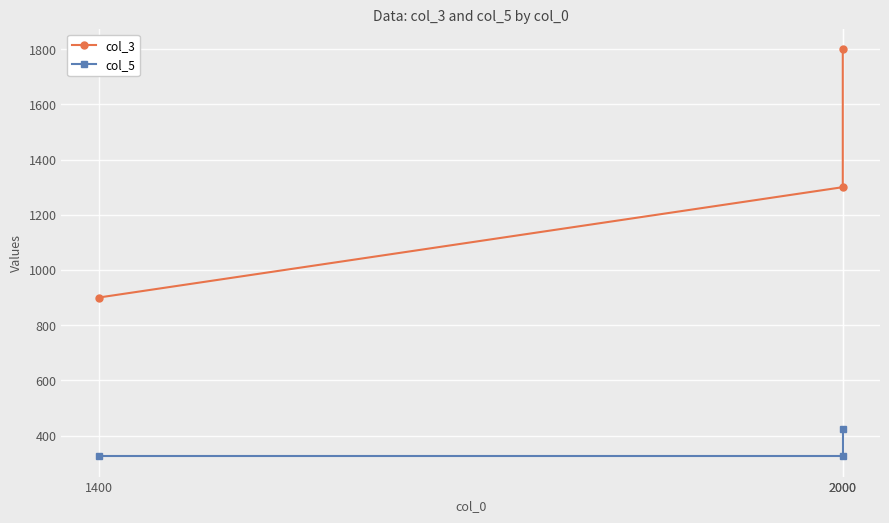

At which category is the sum across all series the highest?

2000